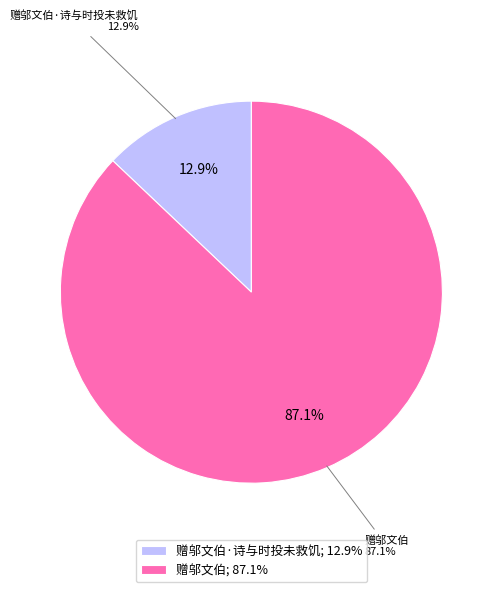

Rank the categories by value from highest to lowest.

赠邬文伯, 赠邬文伯·诗与时投未救饥